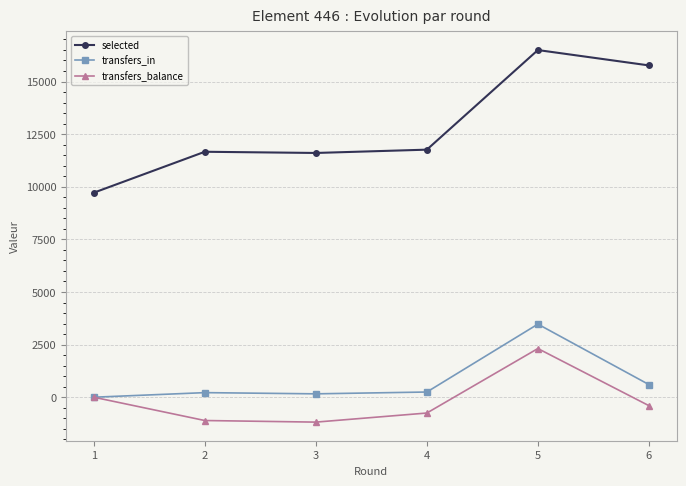

Which series has the largest range (max minus min)?

selected